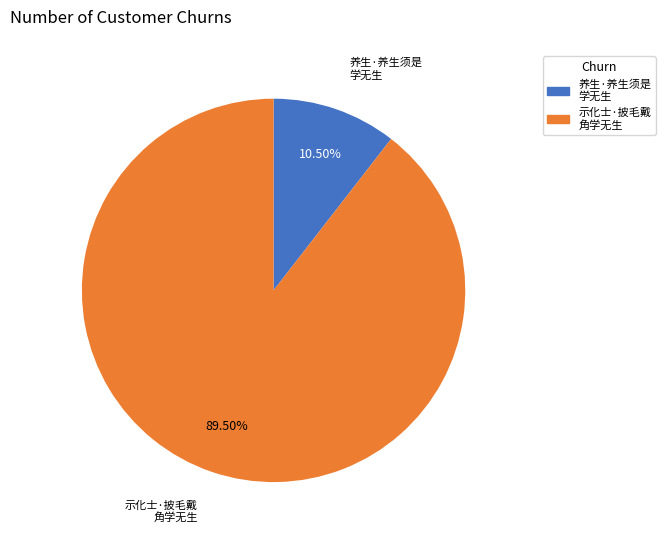

To the nearest percent, what is the difference between the largest and smallest slice percentages?

79%